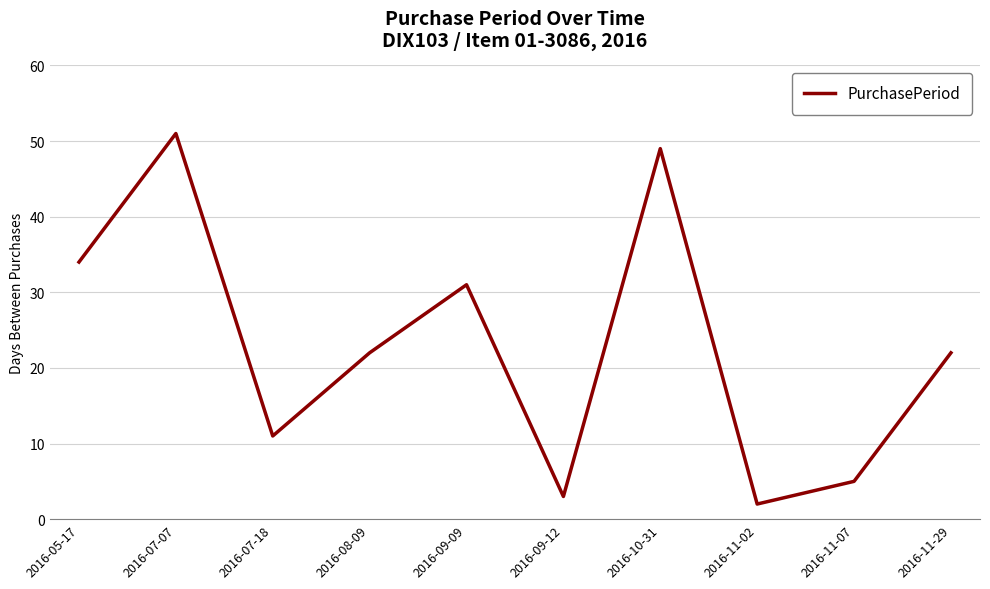

The value at 2016-09-09 is 49. True or false?

False